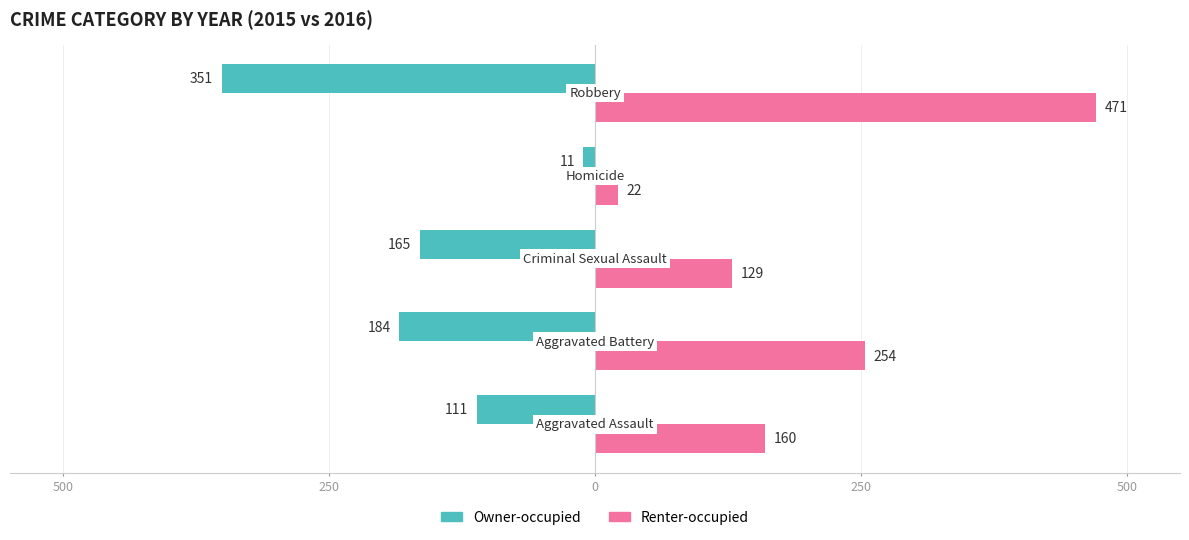

What is the minimum value for Renter-occupied?

22